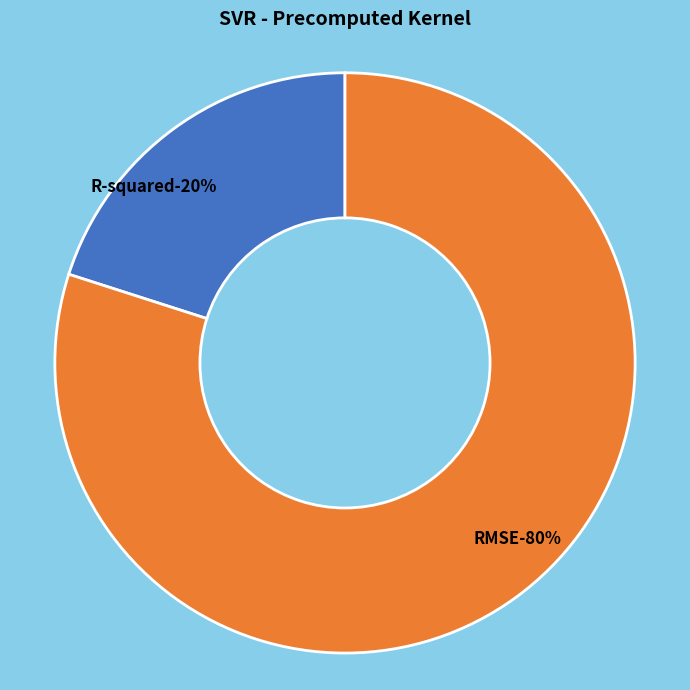

Count the number of slices in the pie.

2